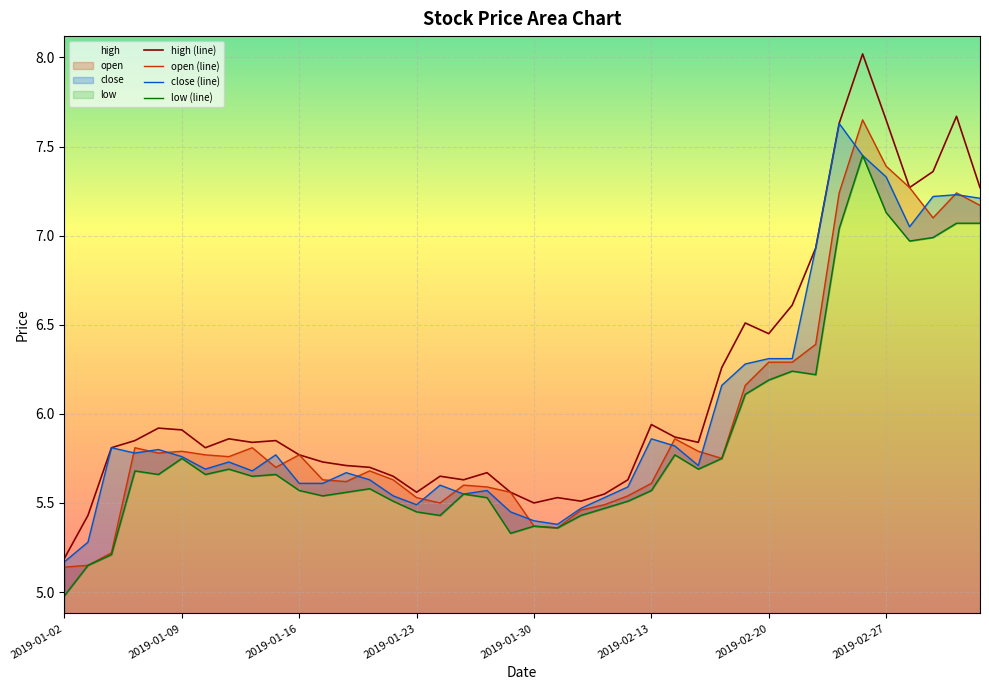

What is the difference between the second highest and second lowest values in the close series?

2.2